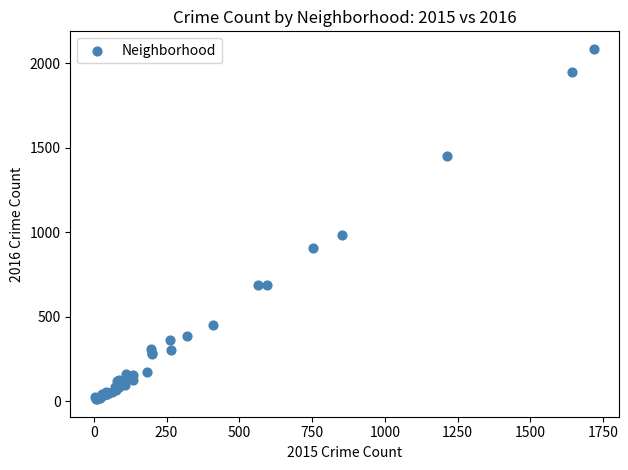

What Y value in the scatter plot is closest to 1048?

983